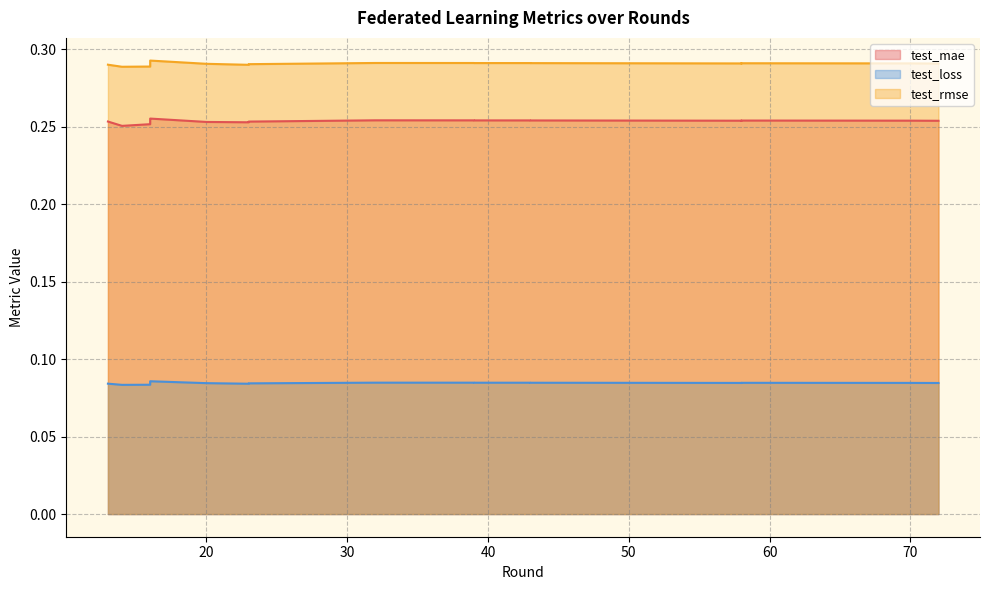

What is the spread (max minus min) of values at 32?

0.2